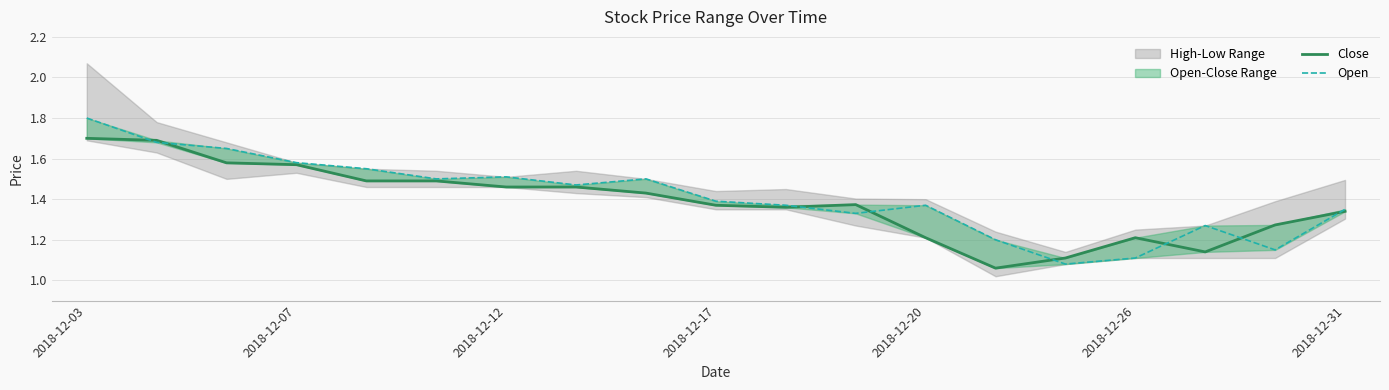

True or false: Close and Open cross at least once.

True